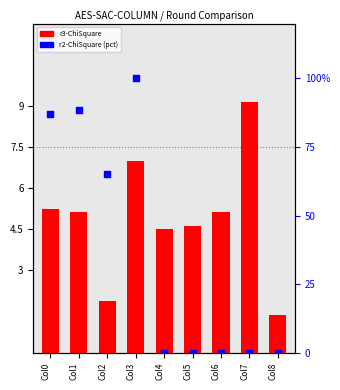

At which category is the sum across all series the highest?

Col3